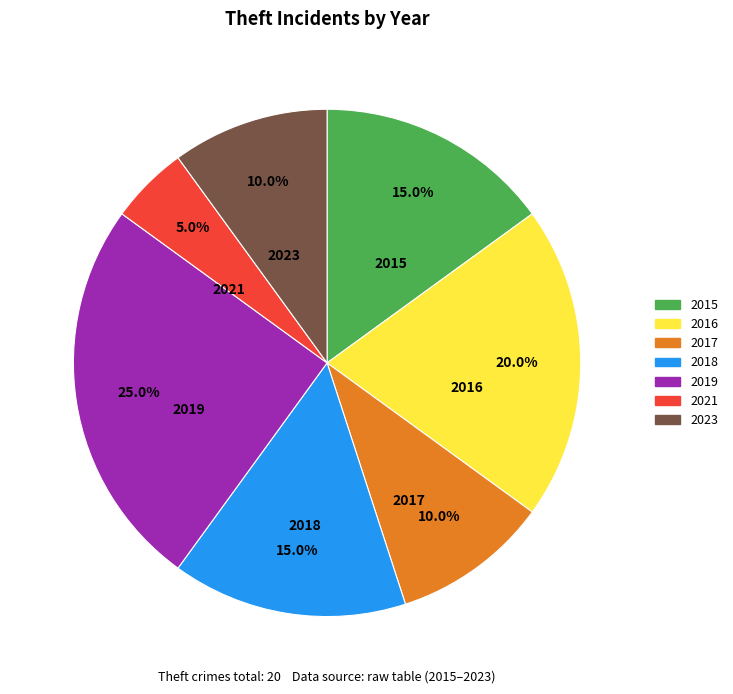

Is there any slice that represents more than half of the pie?

No